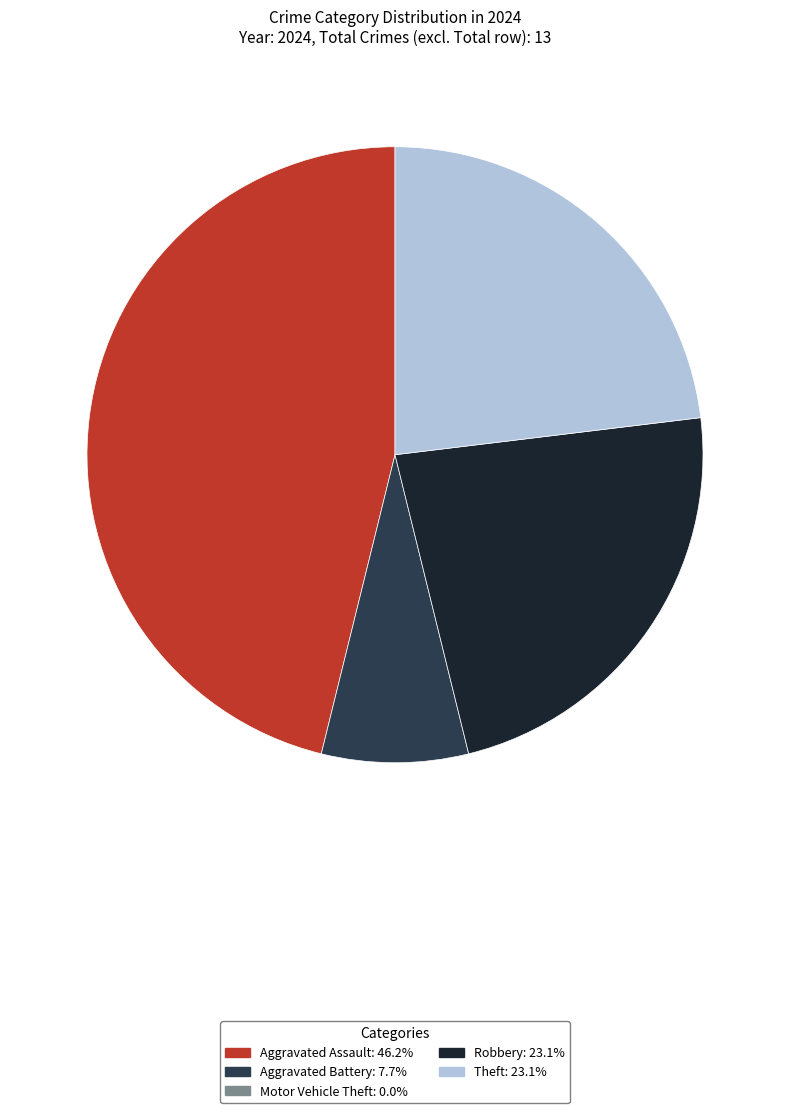

Is there a majority slice in this chart?

No